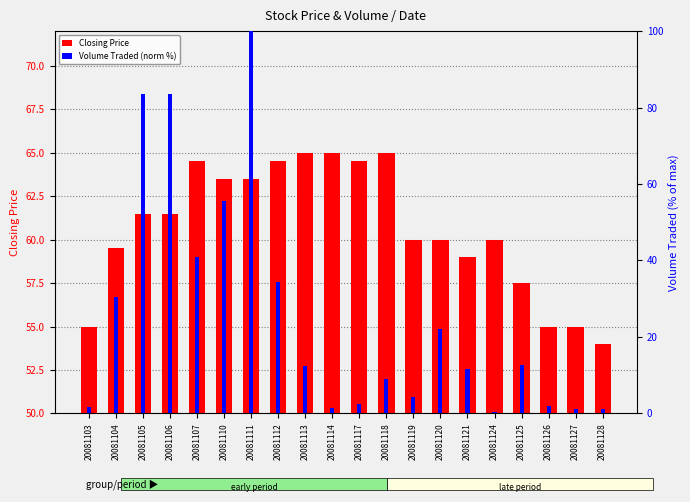

The Closing Price series shows 81.3 at 20081105. True or false?

False